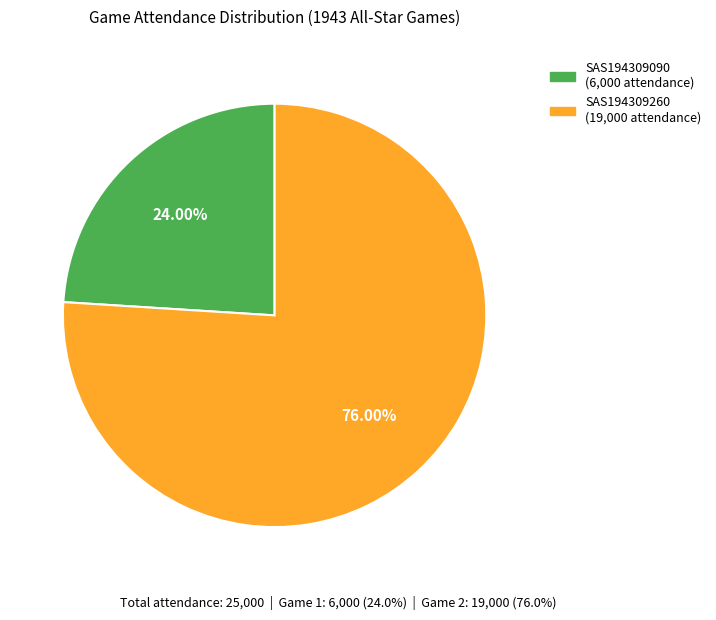

How many segments does this pie chart have?

2